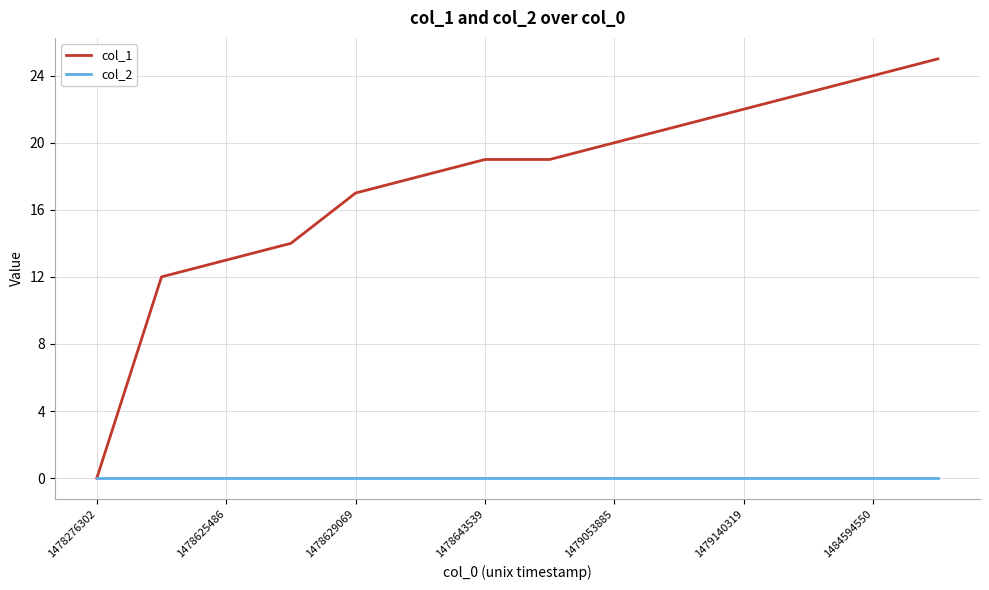

Which series has the widest spread of values?

col_1